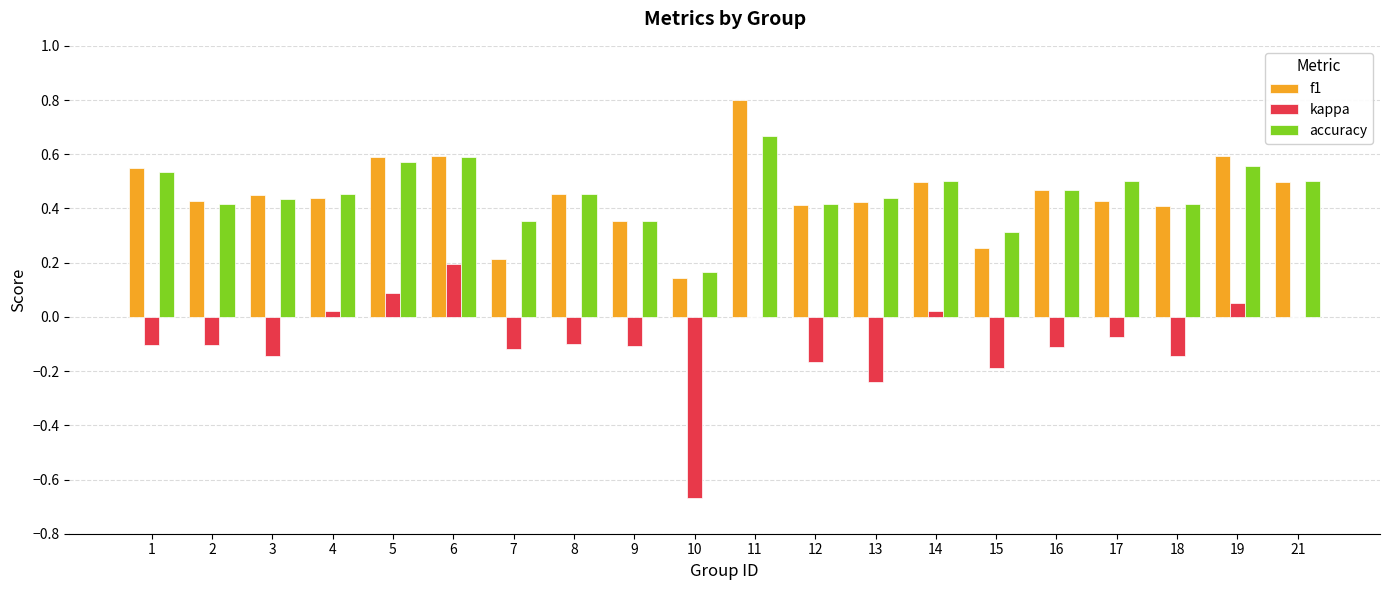

How many distinct data groups are displayed?

3